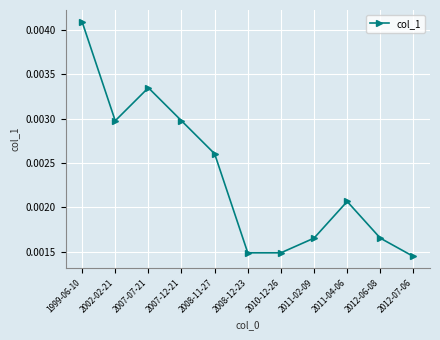

How many lines are shown in the chart?

1